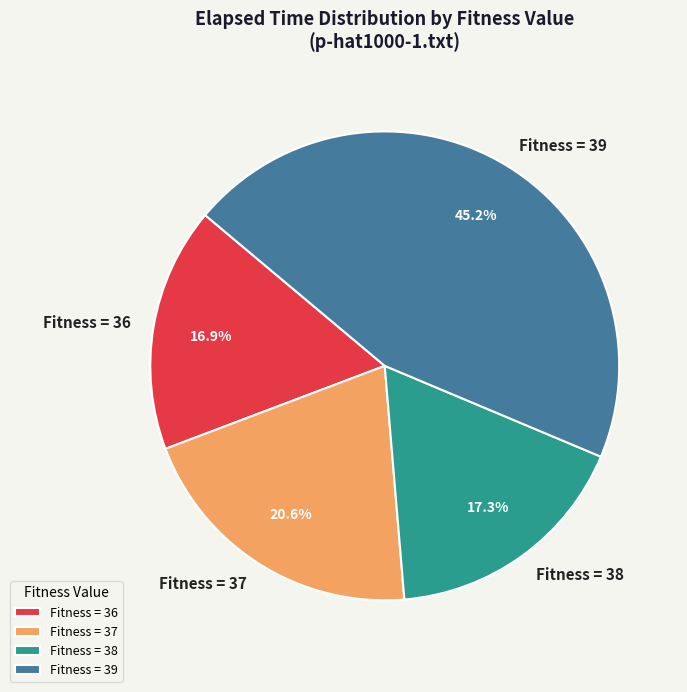

Is Fitness = 36 the majority of the pie?

No